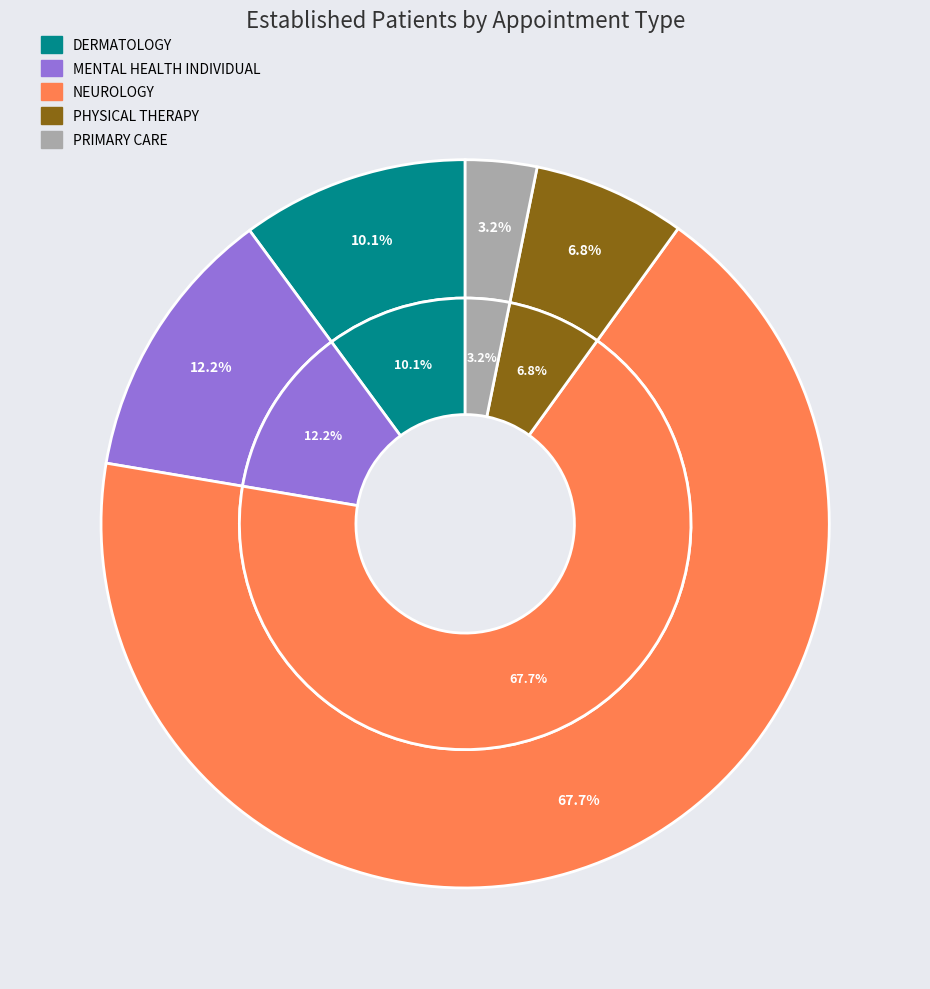

Is there a majority slice in this chart?

Yes